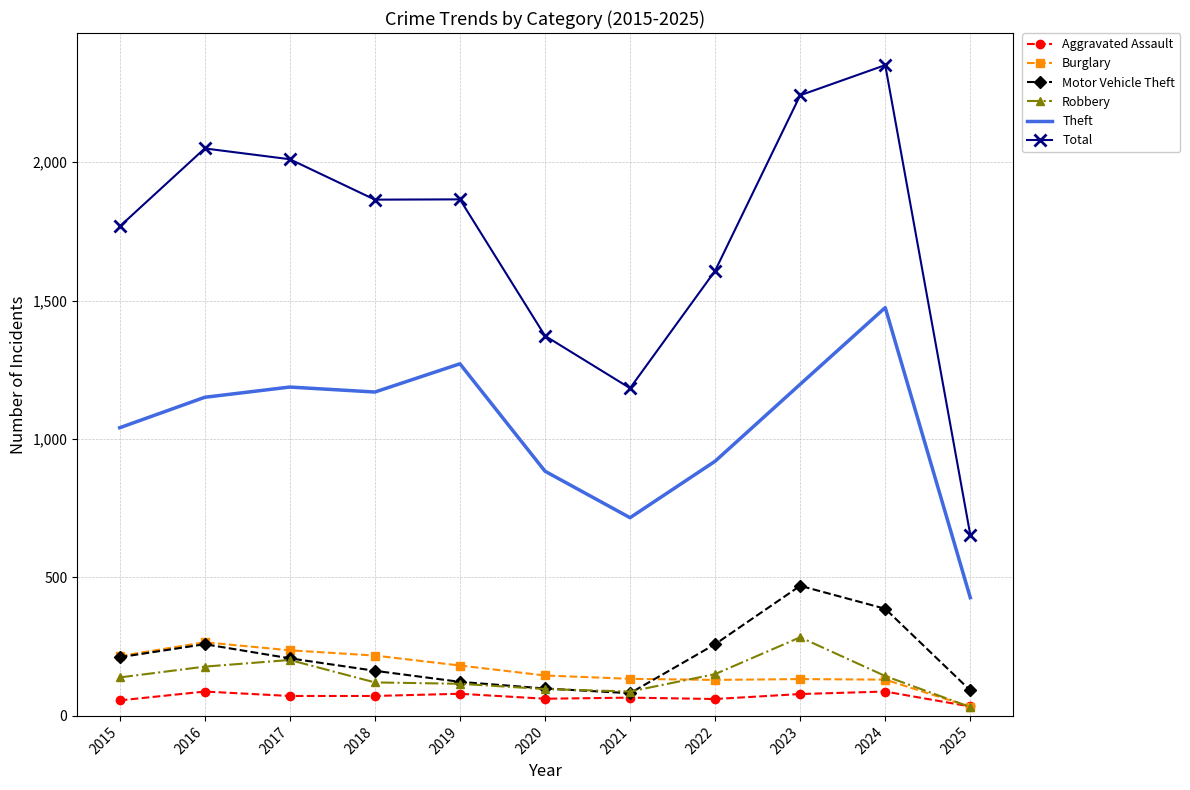

Where does the Aggravated Assault series first go above 72?

2016